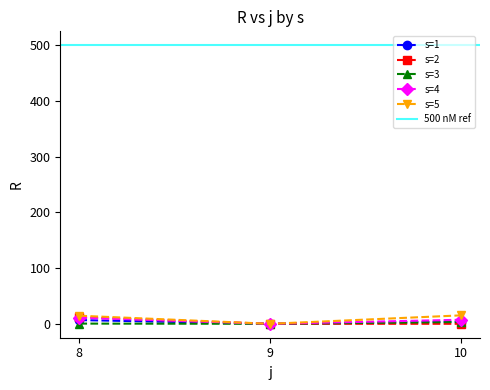

Reading right to left, transcribe all the data shown in this chart.

s=1: 3.8	0.0	6.7
s=2: 0.0	0.0	11.7
s=3: 3.2	0.0	0.3
s=4: 7.2	0.0	10.9
s=5: 15.1	0.0	14.5